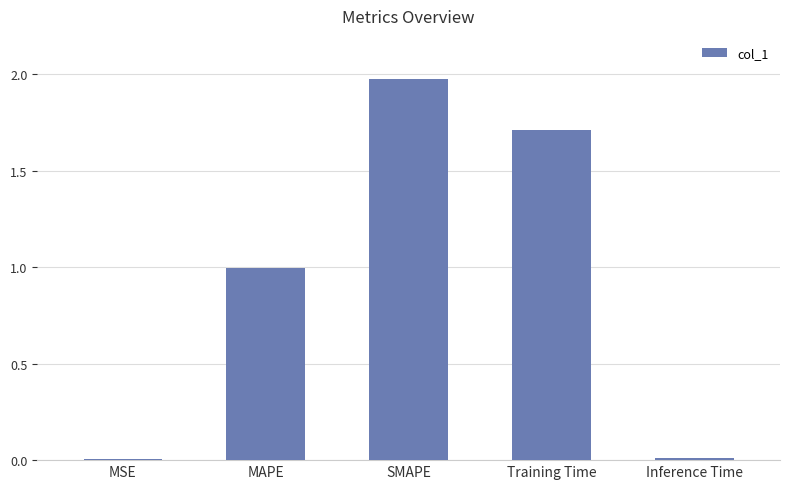

True or false: the data shows 2.0 at SMAPE.

True